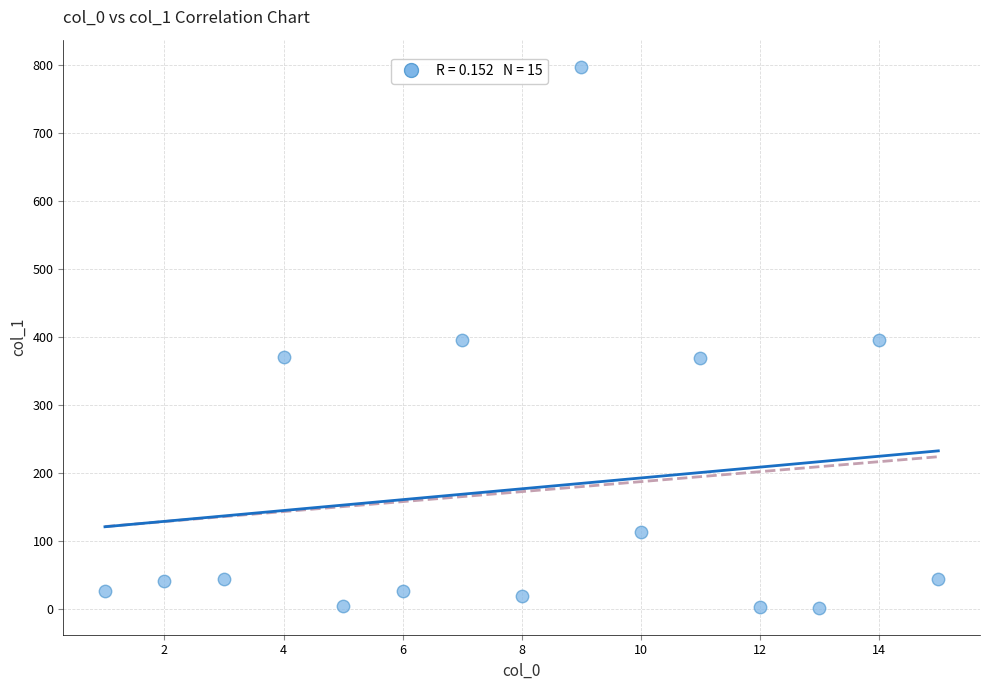

What is the range of X values (max minus min)?

14.0